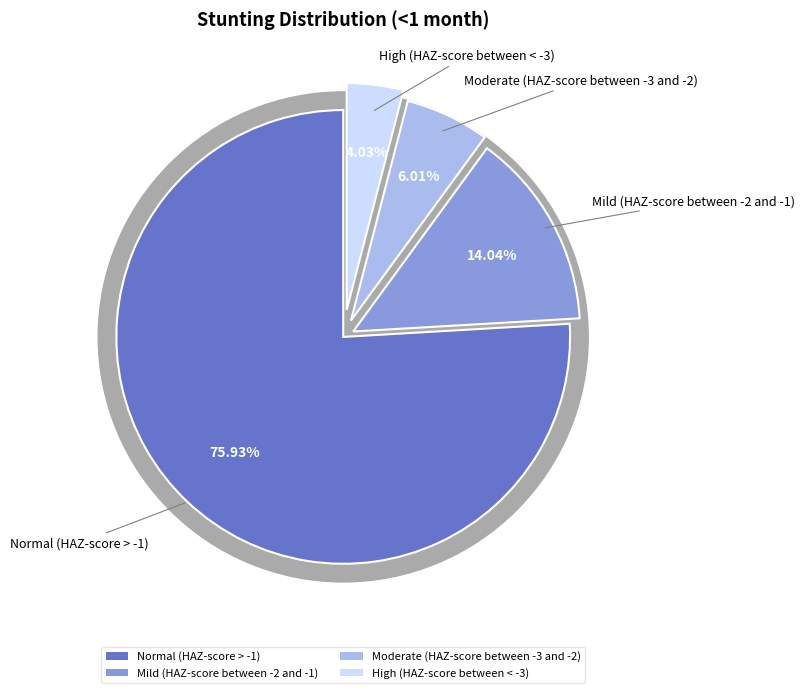

What portion of the pie excludes High (HAZ-score between < -3)?

96.0%